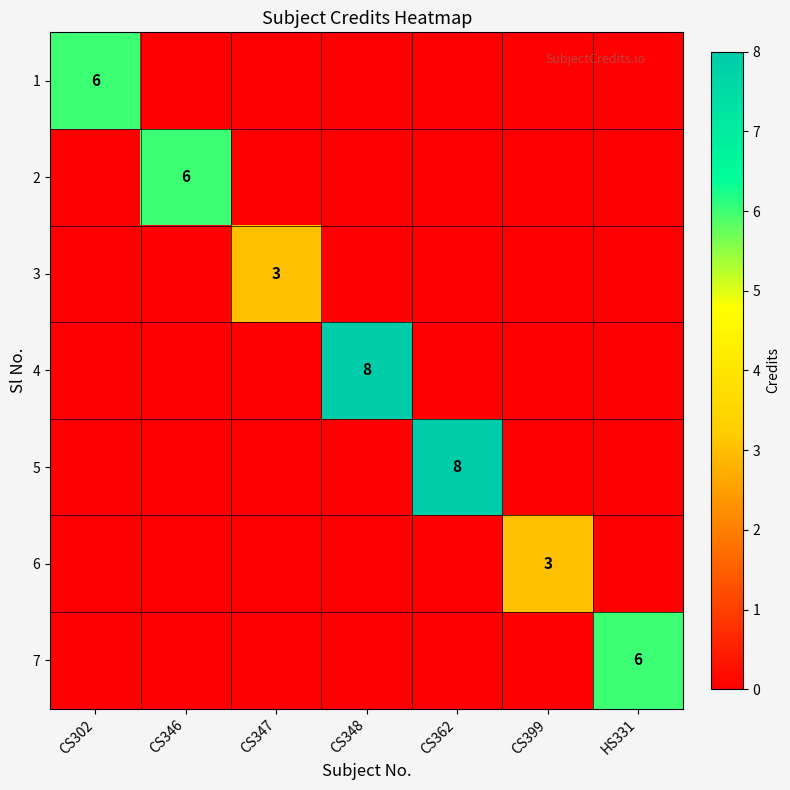

Which series has the largest total across all categories?

4